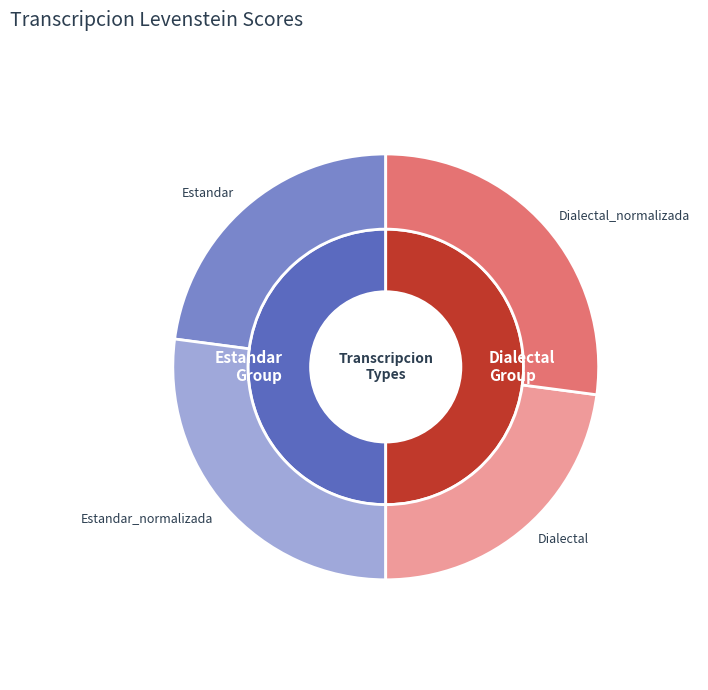

What is the smallest slice in the pie chart?

Estandar